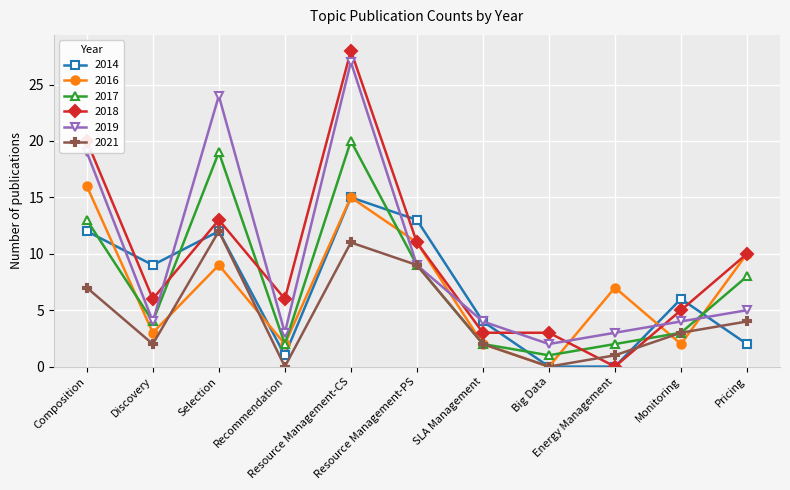

At how many categories does at least one series exceed 12?

4